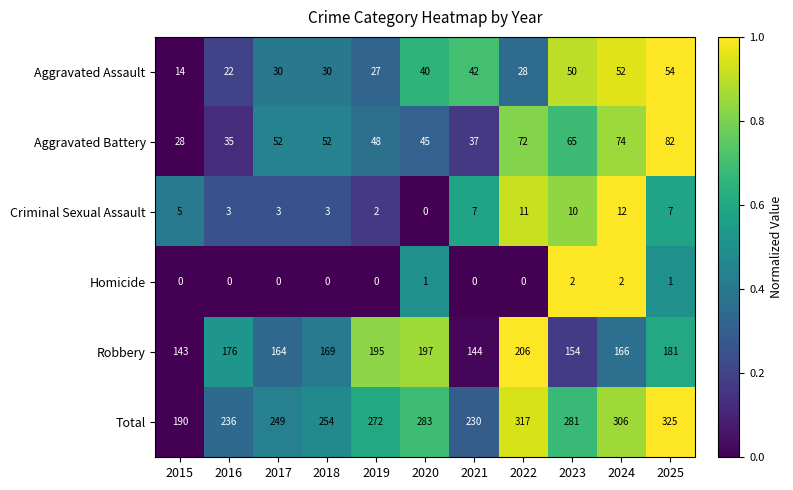

At how many categories does at least one series exceed 0?

11